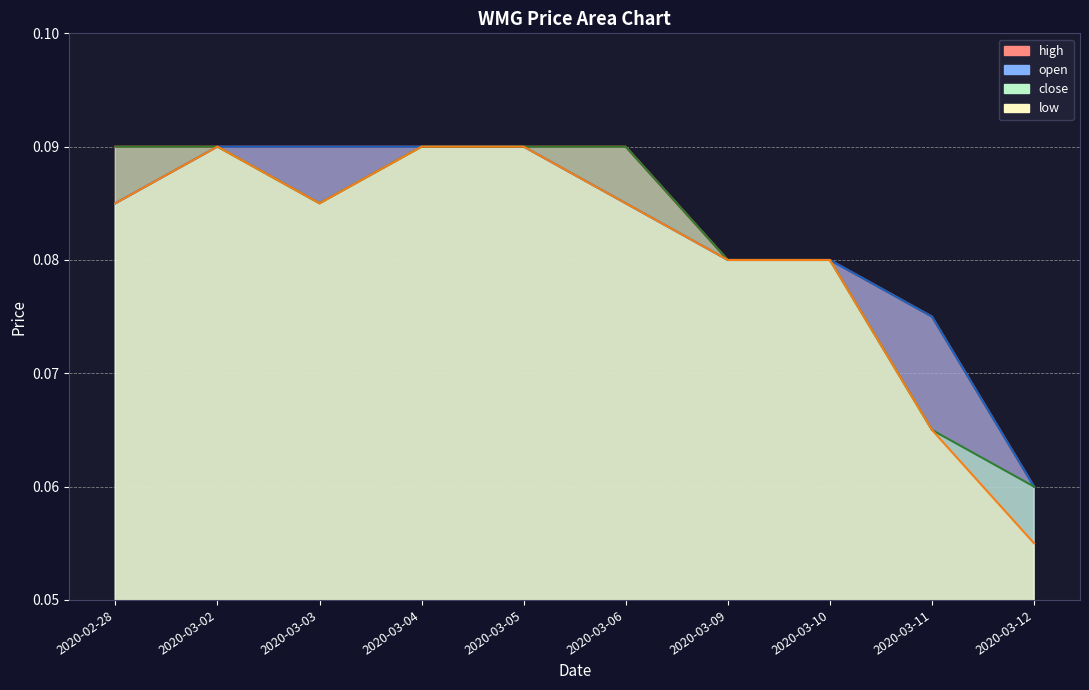

Reading right to left, list all the values displayed in this chart.

open: 0.1	0.1	0.1	0.1	0.1	0.1	0.1	0.1	0.1	0.1
high: 0.1	0.1	0.1	0.1	0.1	0.1	0.1	0.1	0.1	0.1
low: 0.1	0.1	0.1	0.1	0.1	0.1	0.1	0.1	0.1	0.1
close: 0.1	0.1	0.1	0.1	0.1	0.1	0.1	0.1	0.1	0.1